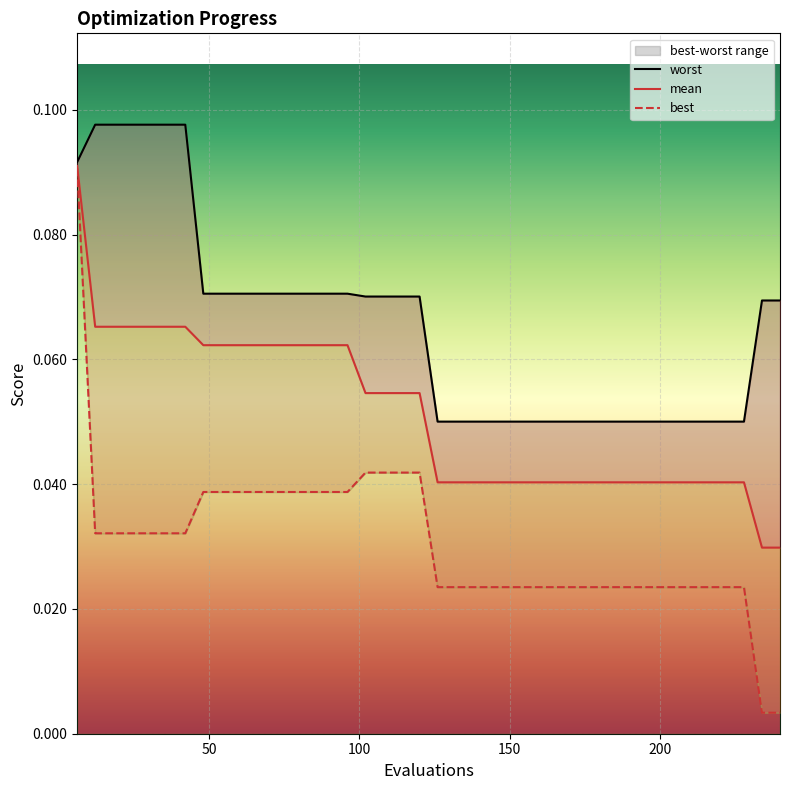

Reading left to right, list all the values displayed in this chart.

worst: 0.1	0.1	0.1	0.1	0.1	0.1	0.1	0.1	0.1	0.1	0.1	0.1	0.1	0.1	0.1	0.1	0.1	0.1	0.1	0.1	0.1	0.1	0.1	0.1	0.1	0.1	0.1	0.1	0.1	0.1	0.1	0.1	0.1	0.1	0.1	0.1	0.1	0.1	0.1	0.1
mean: 0.1	0.1	0.1	0.1	0.1	0.1	0.1	0.1	0.1	0.1	0.1	0.1	0.1	0.1	0.1	0.1	0.1	0.1	0.1	0.1	0.0	0.0	0.0	0.0	0.0	0.0	0.0	0.0	0.0	0.0	0.0	0.0	0.0	0.0	0.0	0.0	0.0	0.0	0.0	0.0
best: 0.1	0.0	0.0	0.0	0.0	0.0	0.0	0.0	0.0	0.0	0.0	0.0	0.0	0.0	0.0	0.0	0.0	0.0	0.0	0.0	0.0	0.0	0.0	0.0	0.0	0.0	0.0	0.0	0.0	0.0	0.0	0.0	0.0	0.0	0.0	0.0	0.0	0.0	0.0	0.0